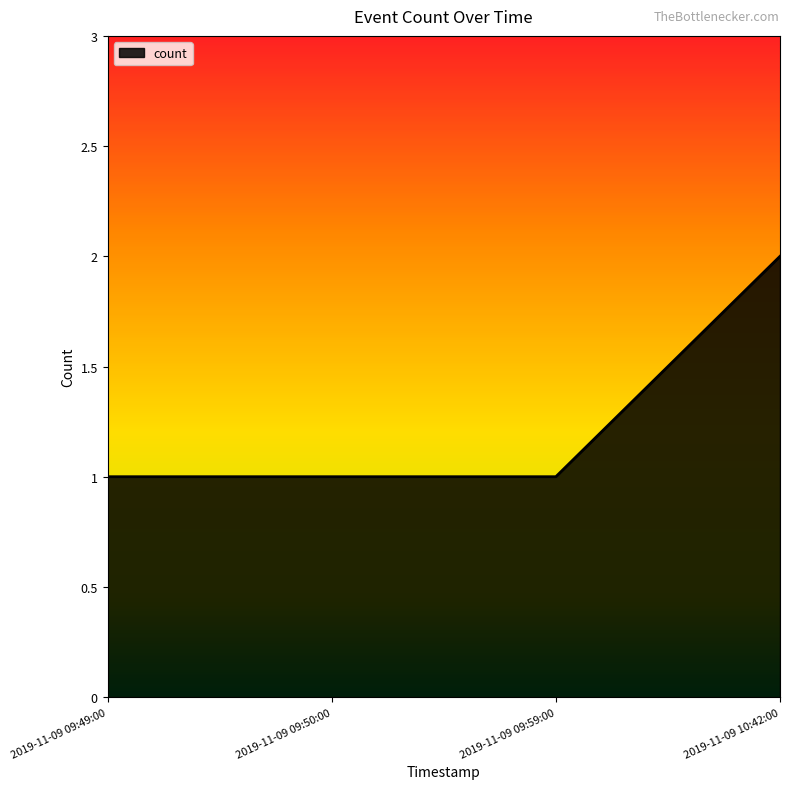

Between 2019-11-09 09:49:00 and 2019-11-09 10:42:00, which is larger?

2019-11-09 10:42:00